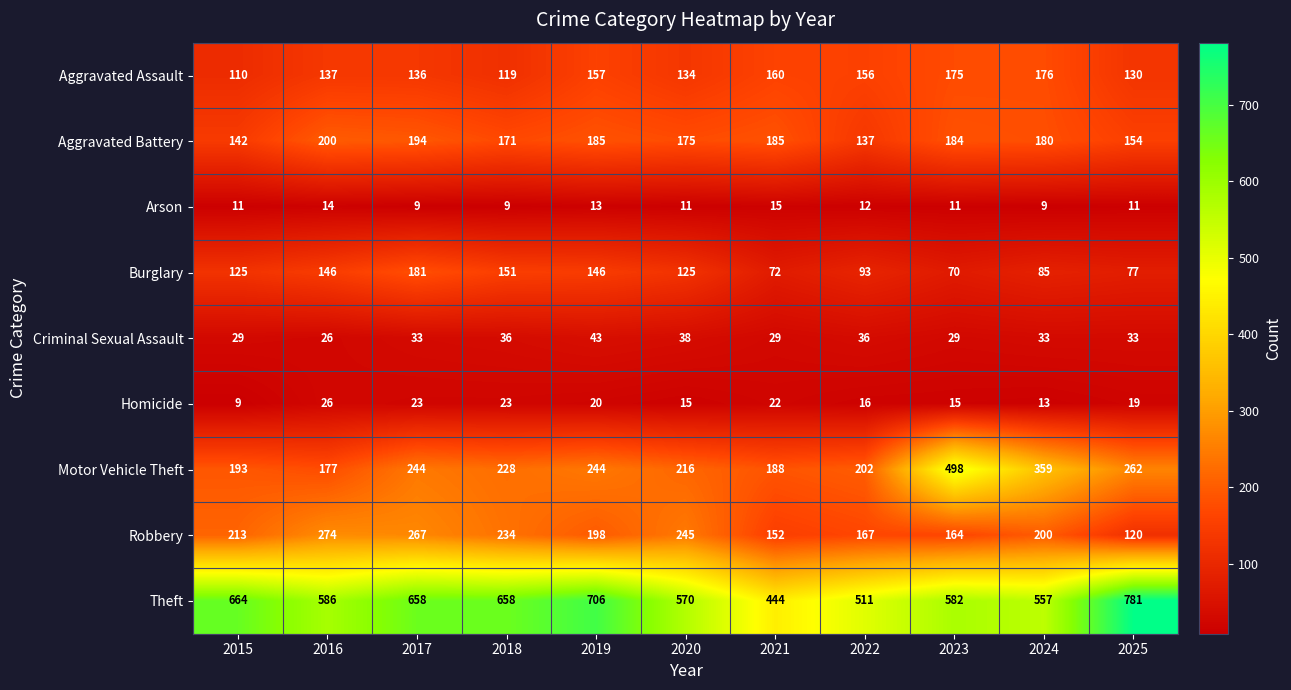

What is the total value across all series at 2025?

1587